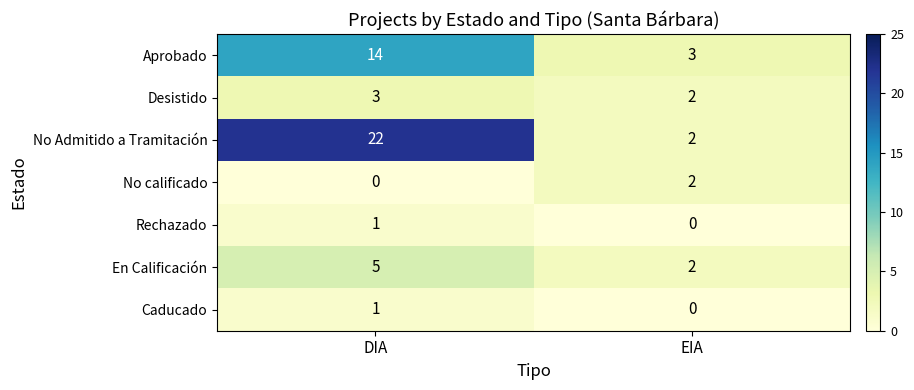

List the labels in order of No Admitido a Tramitación value, smallest first.

EIA, DIA